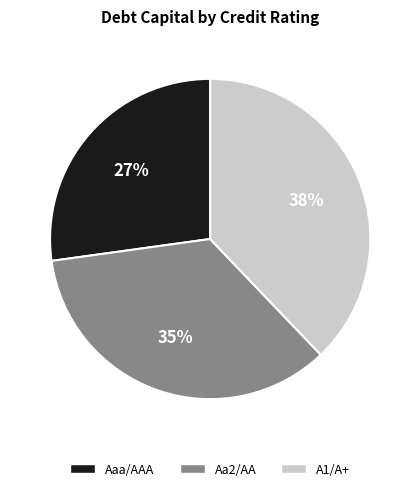

Which slice is the largest?

A1/A+